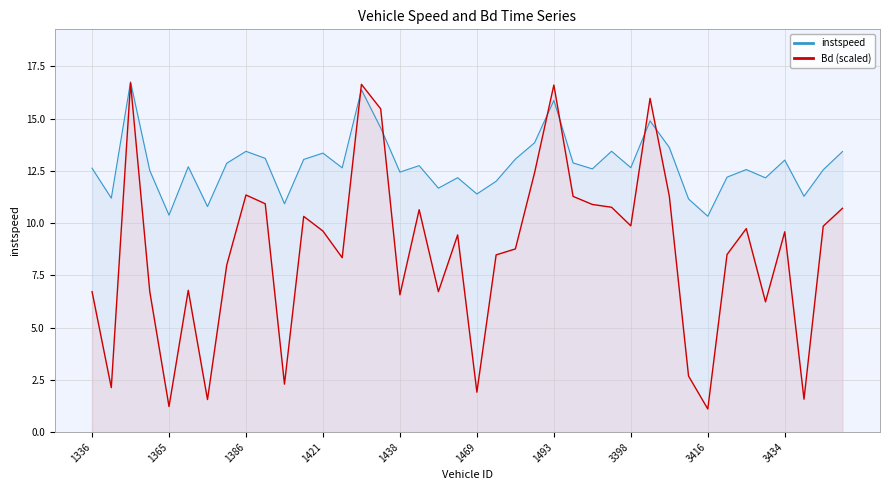

Is the value of instspeed at 1469.0 greater than the value of Bd at 1381.0?

Yes